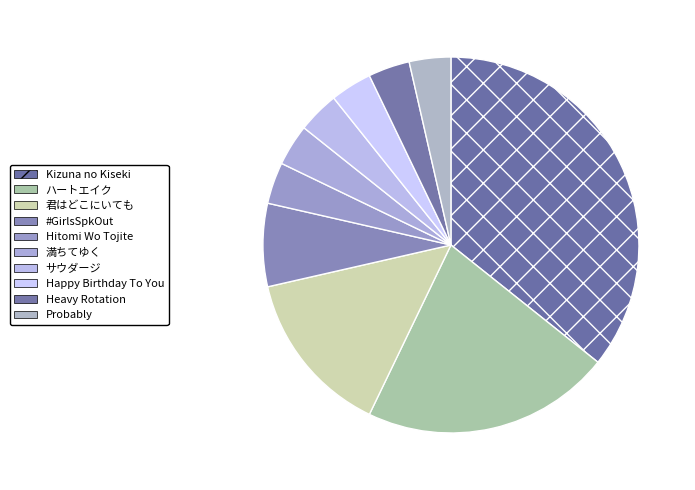

How many segments does this pie chart have?

10